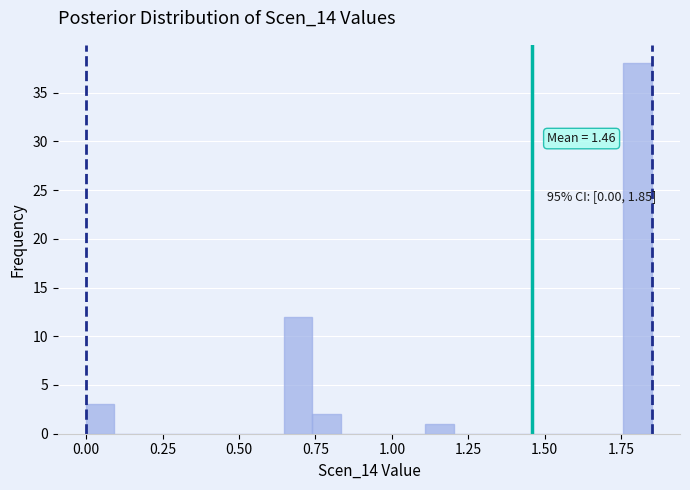

Around what value on the x-axis is the tallest bar? Give the approximate position of its centre, as read against the axis.

1.80